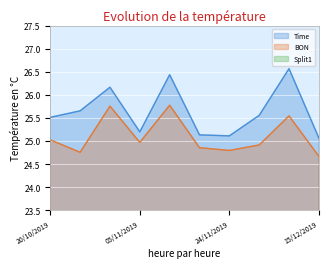

What is the average value of the BON series?

25.1